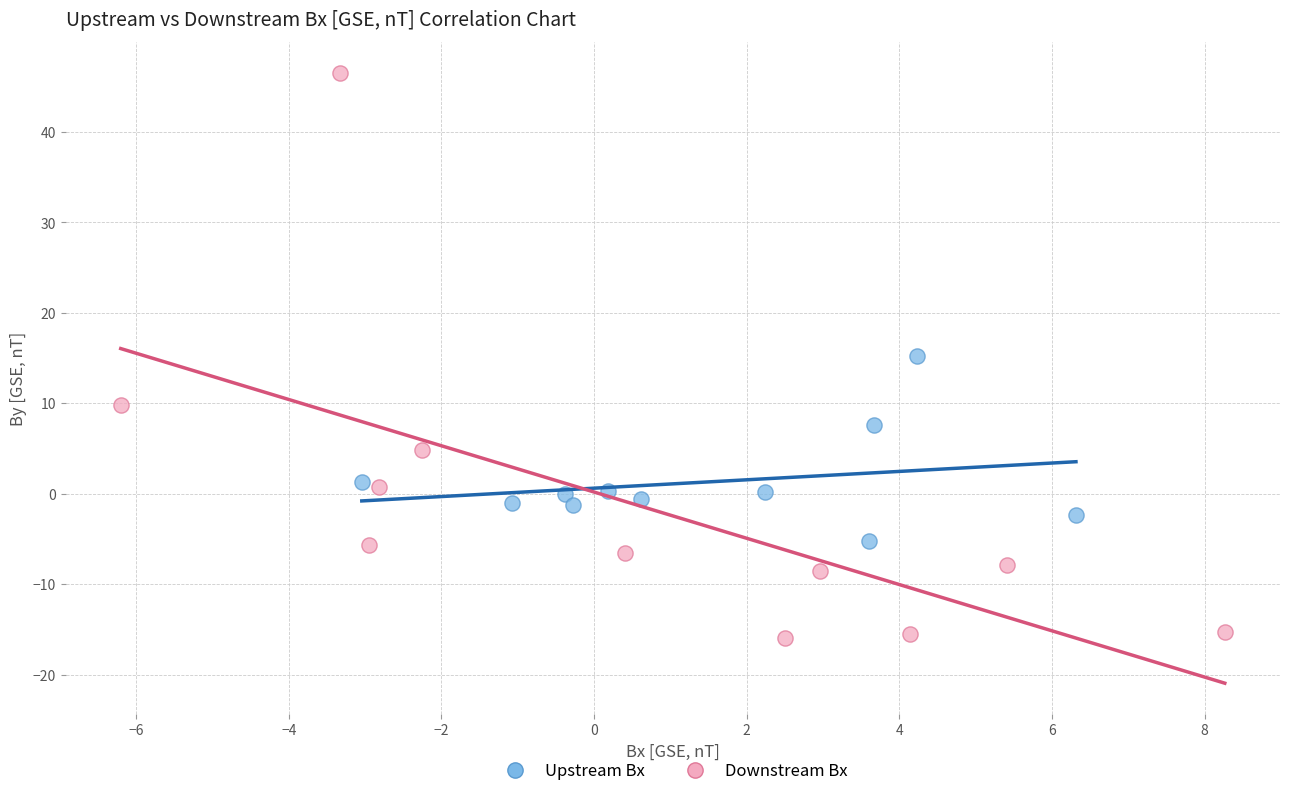

Which series contains the lowest Y value?

Downstream Bx